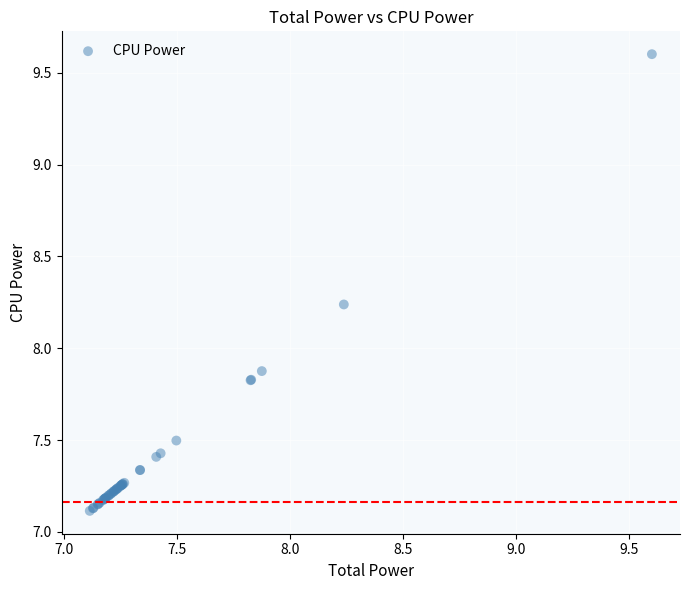

What Y value in the scatter plot is closest to 8?

7.9